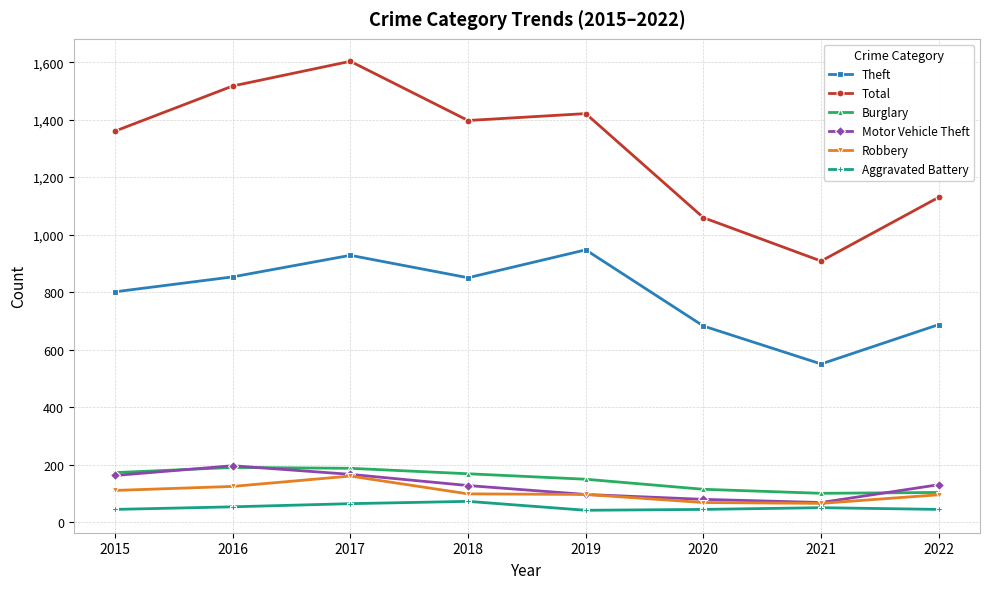

The value of Theft at 2018 is 1447. True or false?

False